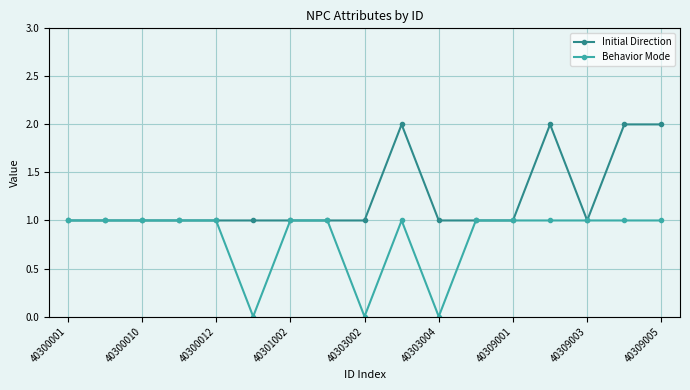

What is the sum of all Behavior Mode values?

14